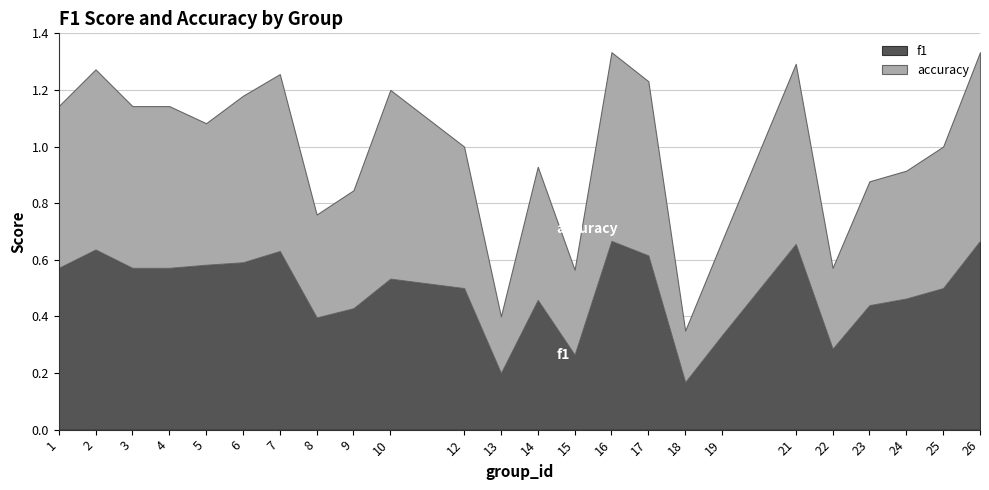

What is the minimum value for accuracy?

0.2